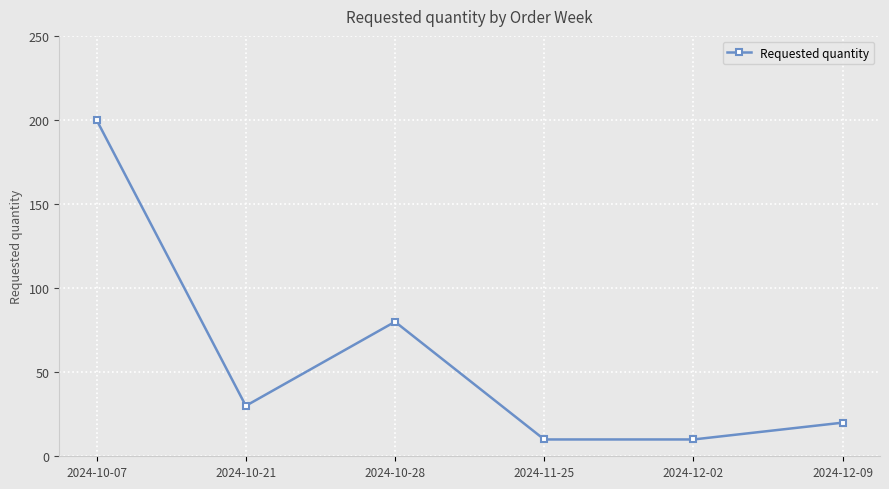

At which label is the value closest to 105?

2024-10-28